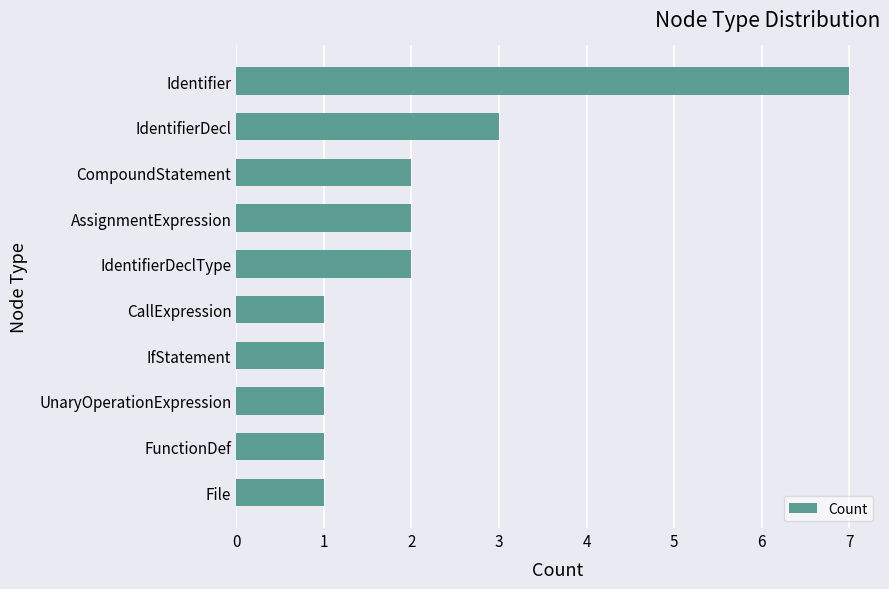

True or false: the data shows 1 at File.

True